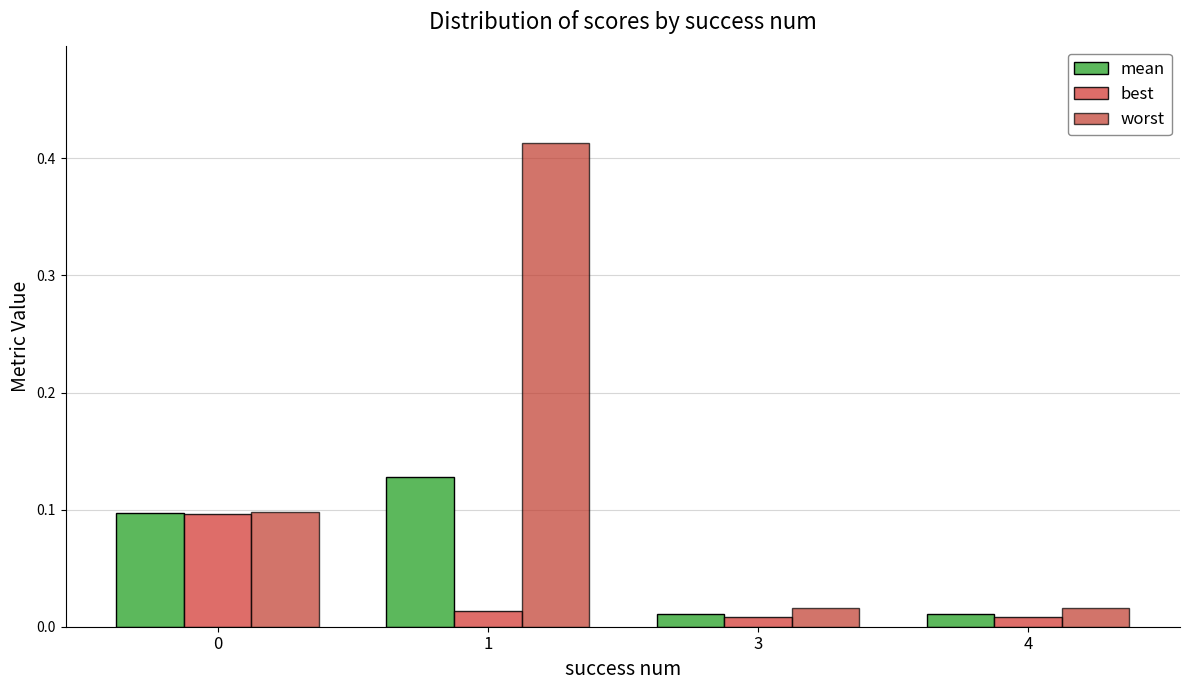

List the series in order of their peak value, lowest first.

best, mean, worst